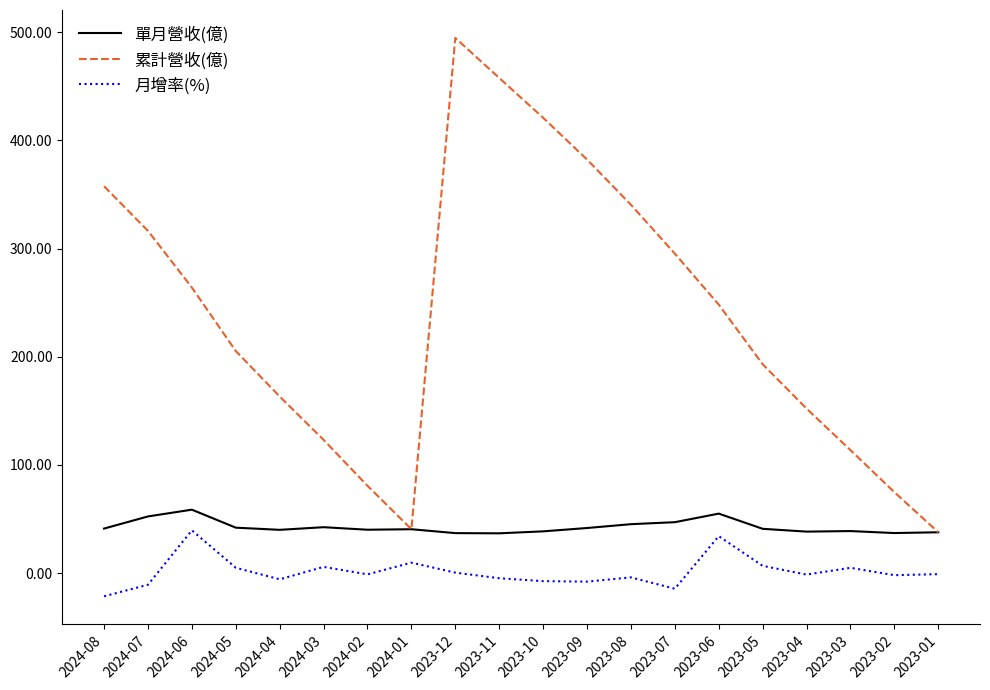

Which series has the widest spread of values?

累計營收(億)